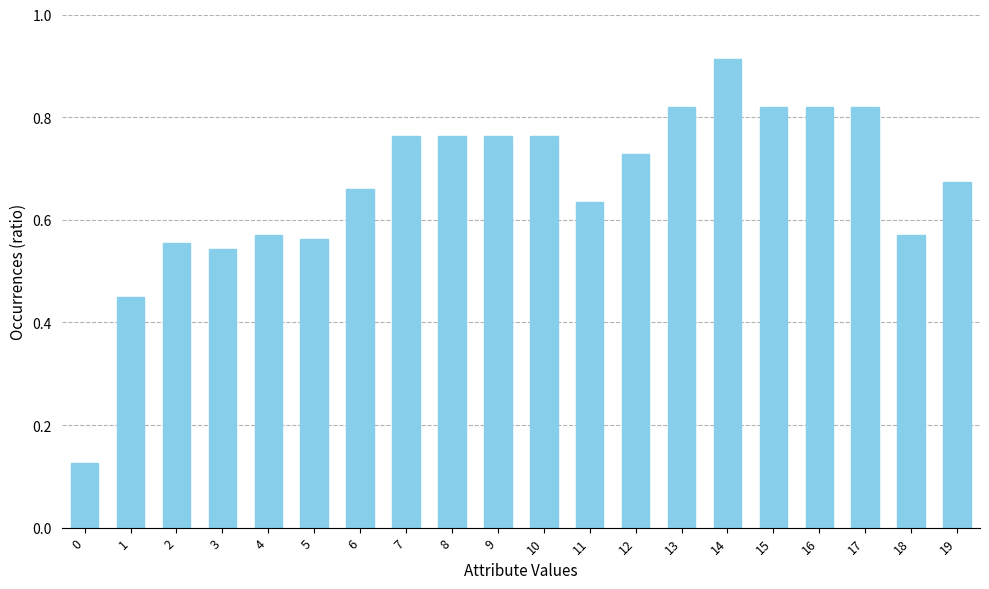

What is the sum of all values?

13.3